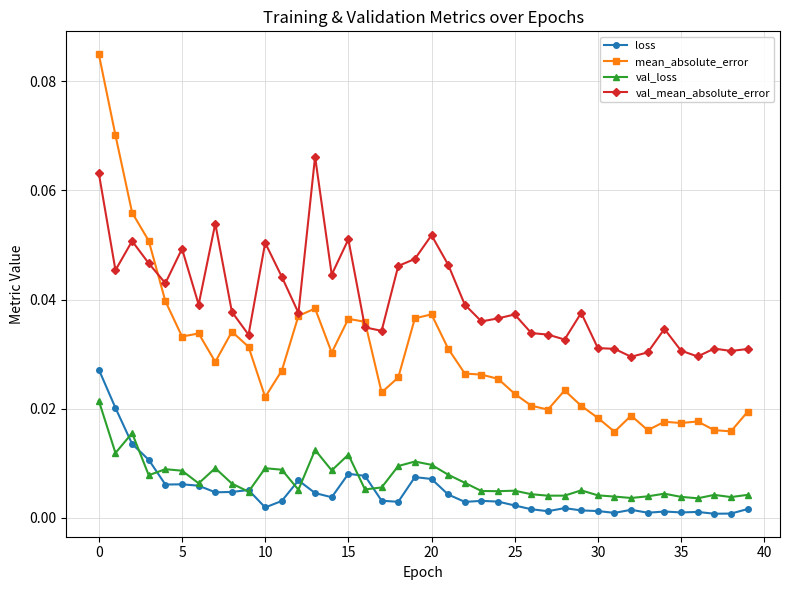

Which series has the largest total across all categories?

val_mean_absolute_error